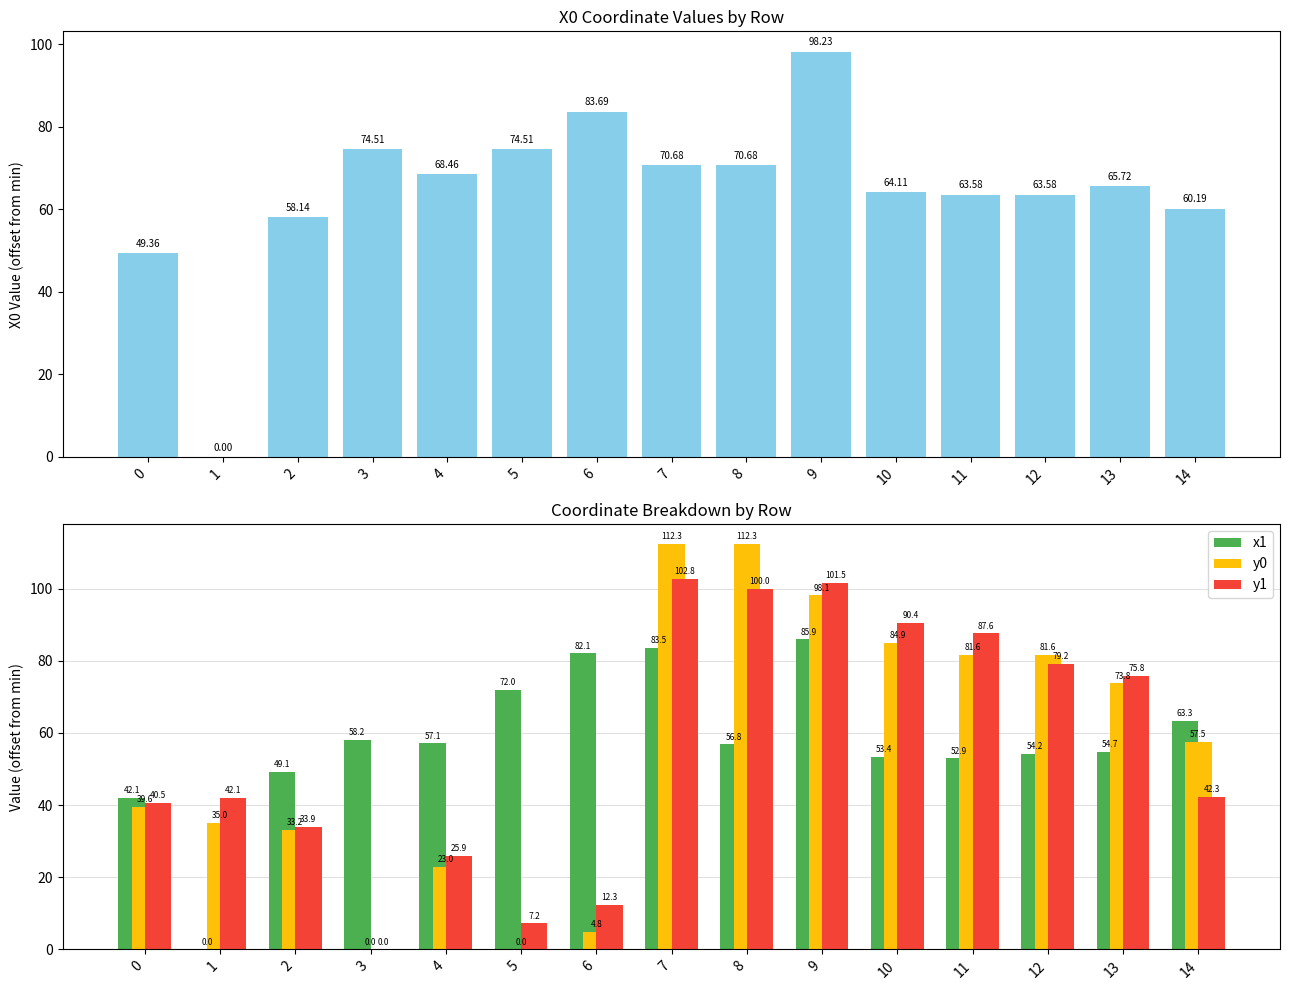

What is the total value across all series at 3?

132.7